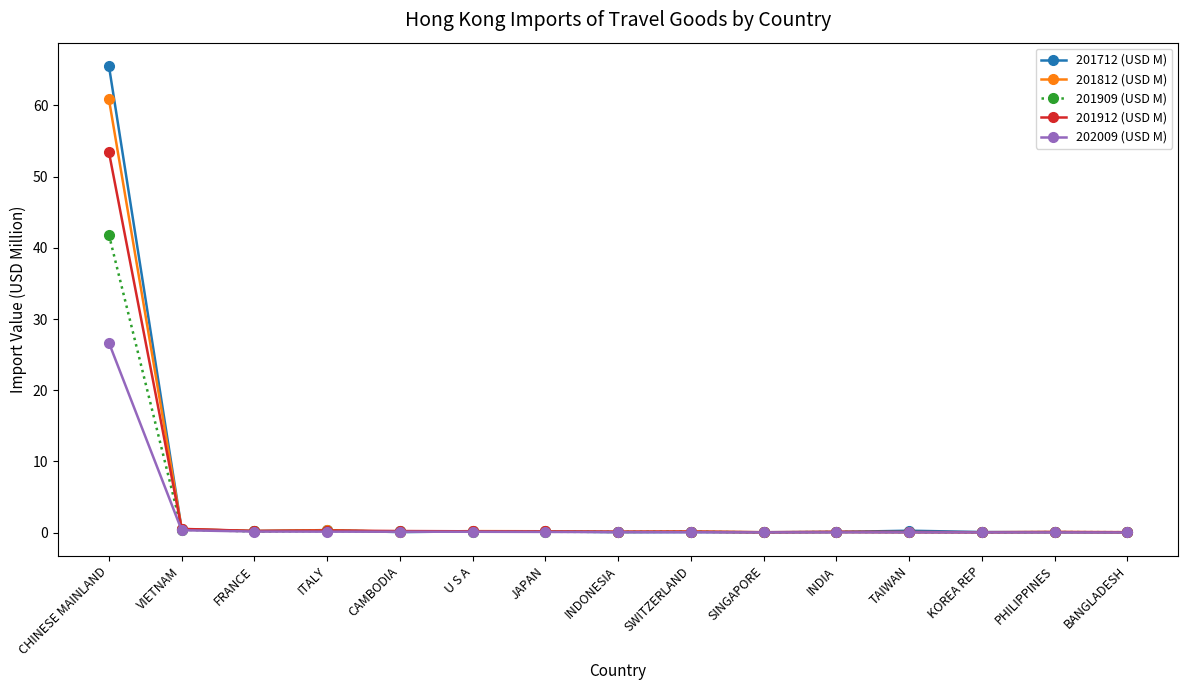

True or false: 201812 (USD M) has a value of 0.4 at ITALY.

True